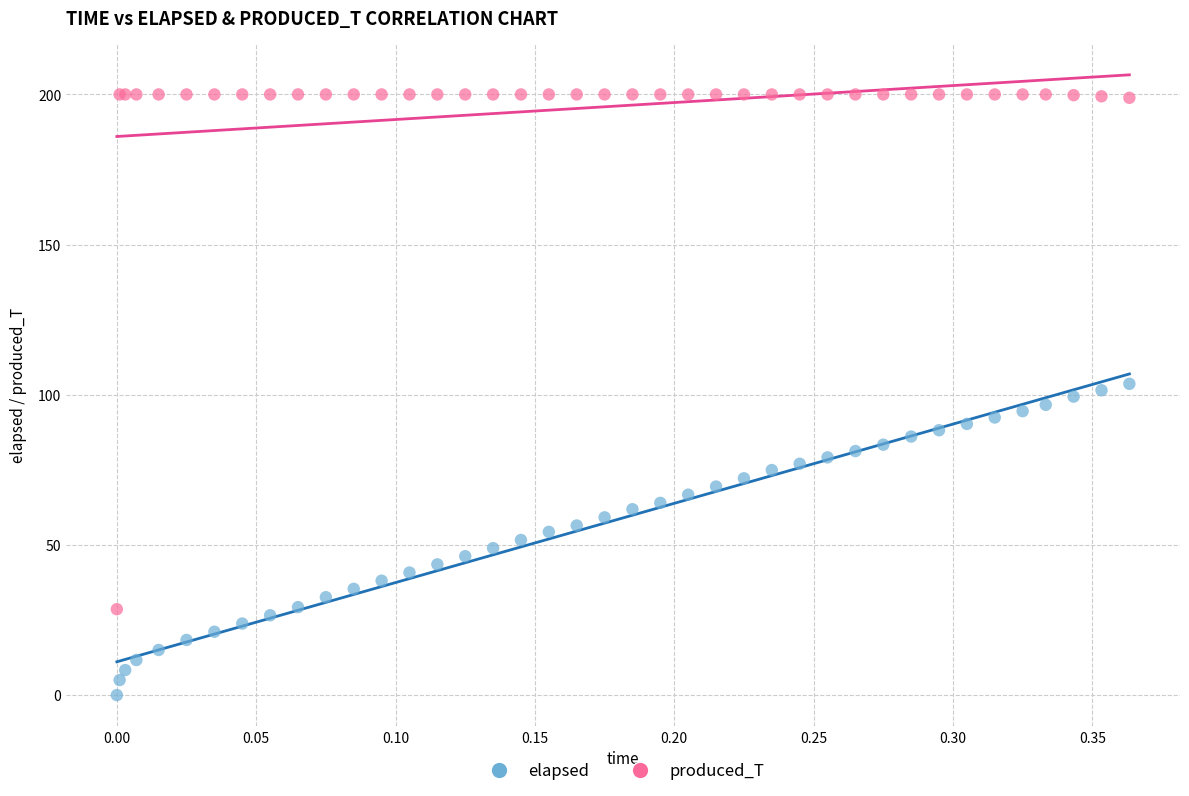

Which series contains the lowest Y value?

elapsed